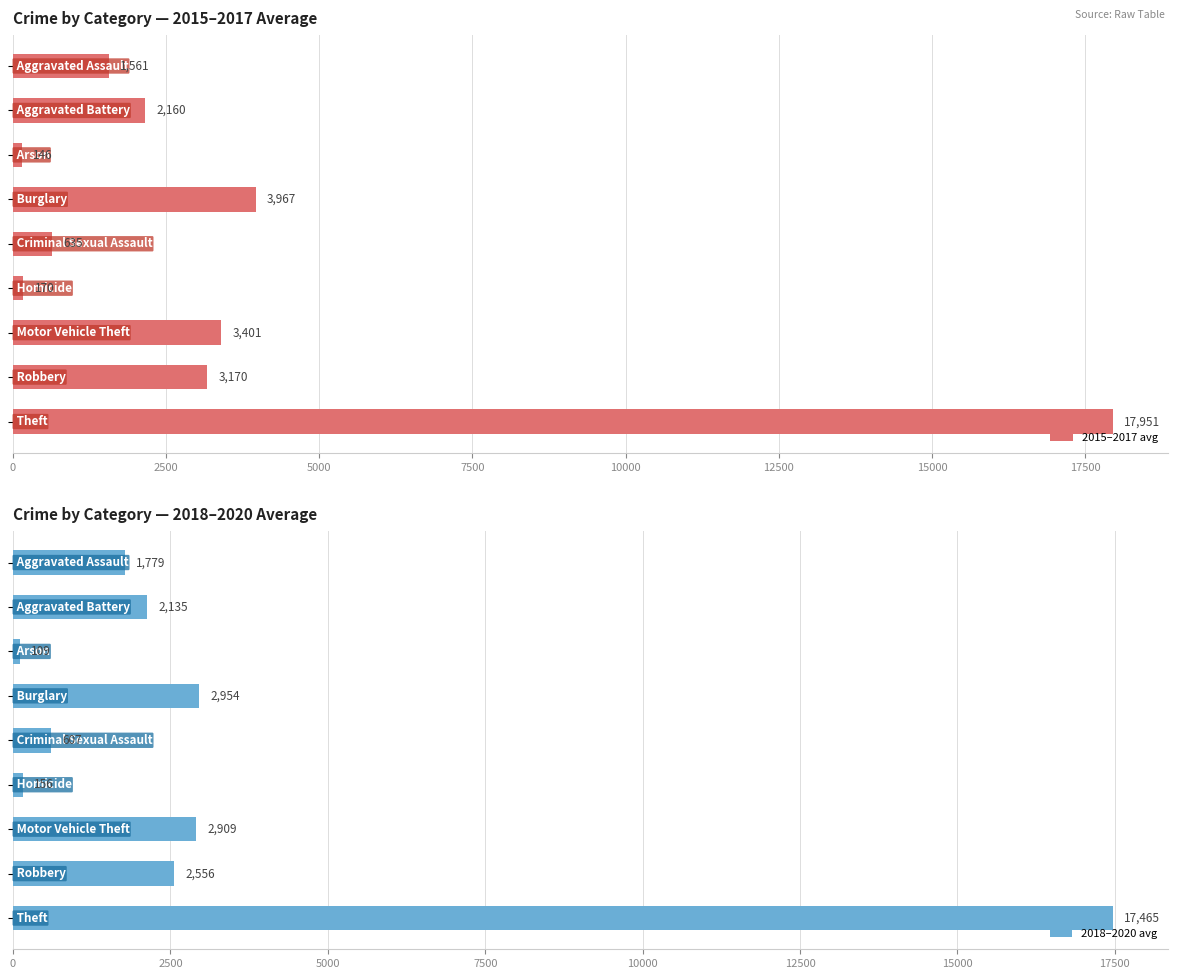

Reading right to left, list all the values displayed in this chart.

2015–2017 avg: 17950.7	3170.0	3400.7	170.3	634.7	3966.7	146.3	2159.7	1561.3
2018–2020 avg: 17464.7	2556.3	2909.0	156.0	607.3	2954.0	109.3	2134.7	1778.7